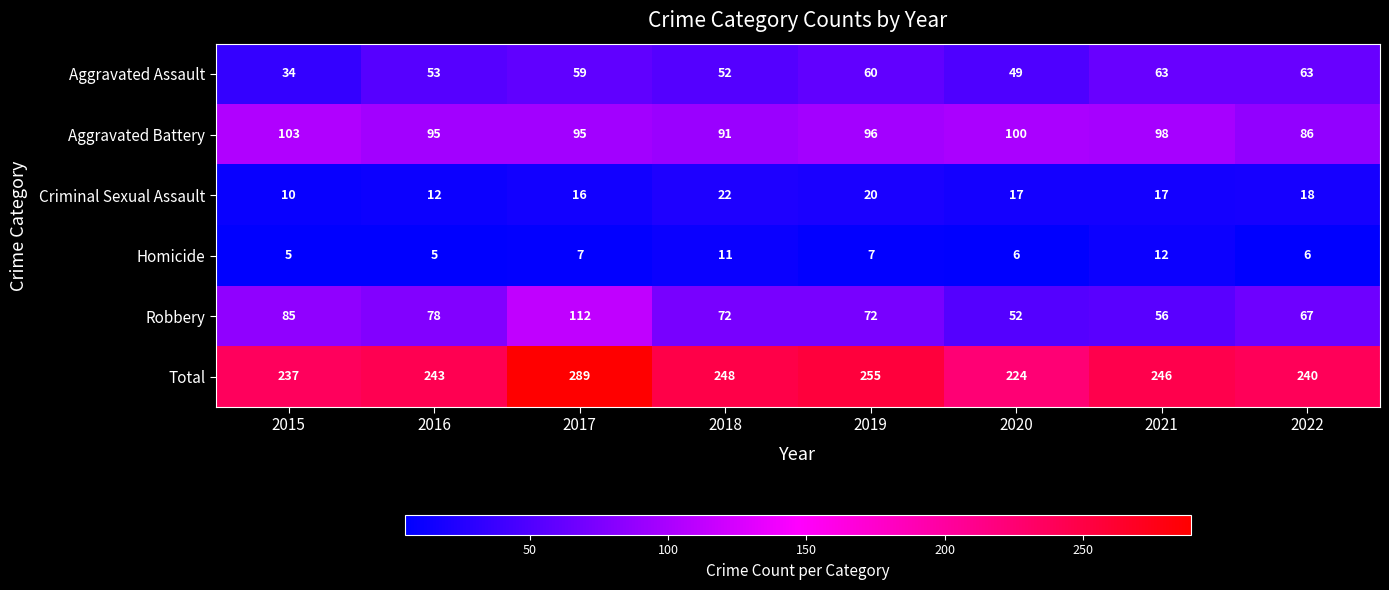

At which label is Aggravated Assault closest to 48?

2020